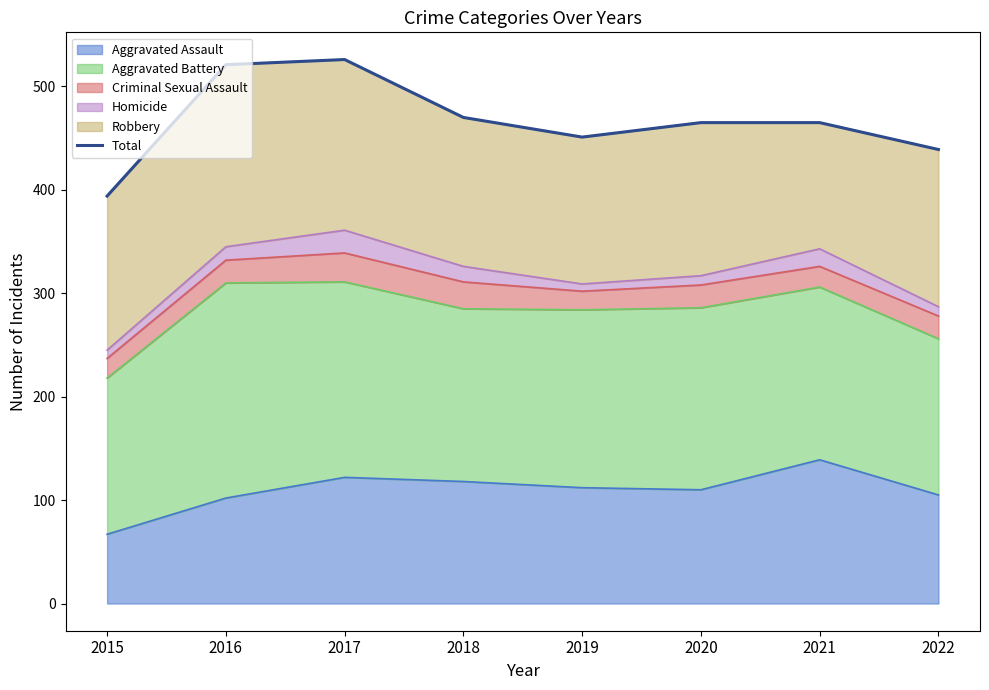

How many points are lower than both their immediate neighbors (excluding endpoints)?

1